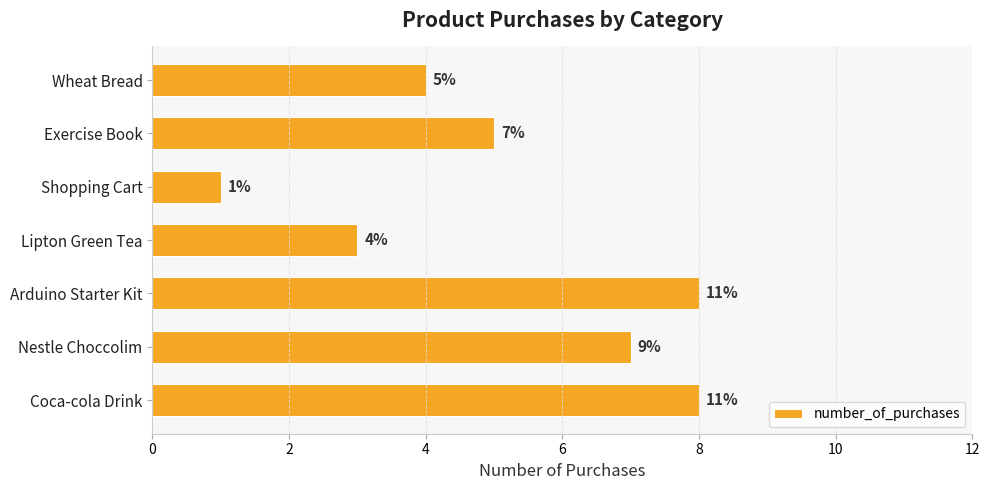

Reading bottom to top, list all the values displayed in this chart.

Coca-cola Drink=8	Nestle Choccolim=7	Arduino Starter Kit=8	Lipton Green Tea=3	Shopping Cart=1	Exercise Book=5	Wheat Bread=4